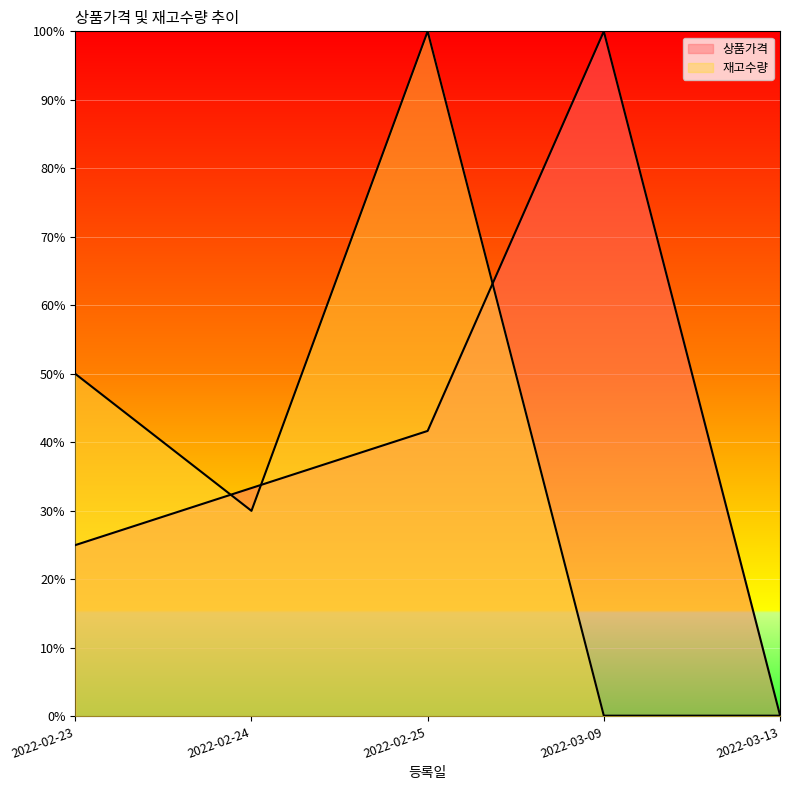

How many data points does each series have?

5